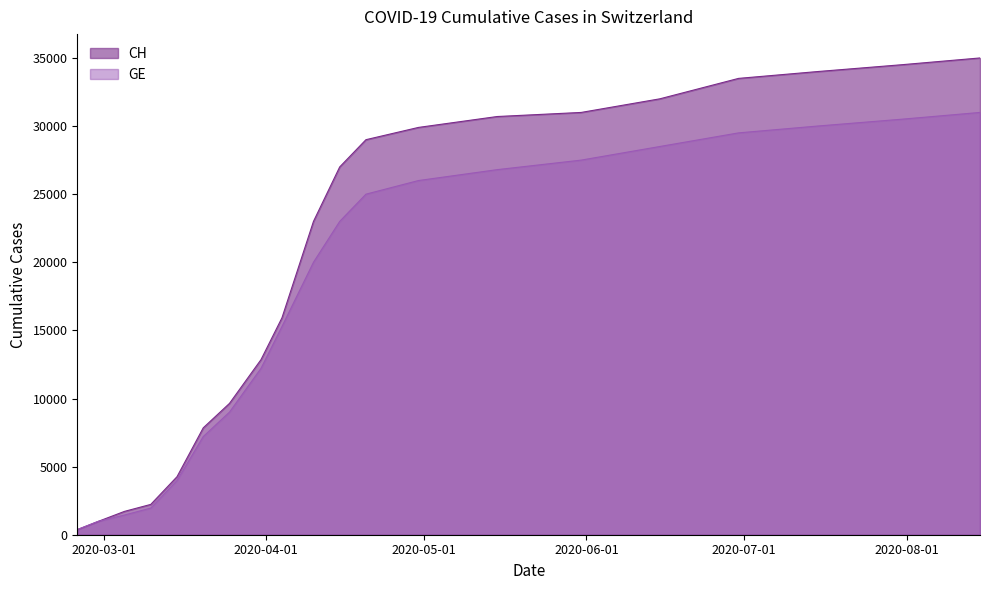

Rank the series by their average value, from highest to lowest.

CH, GE